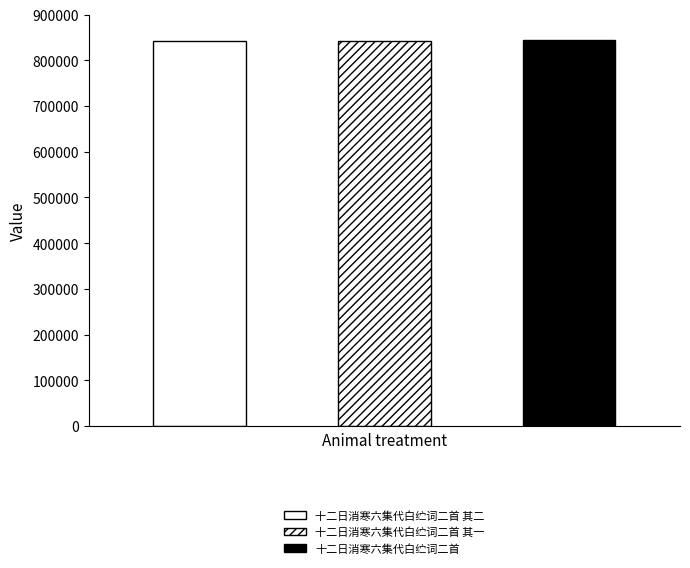

The value at 十二日消寒六集代白纻词二首 is 845080. True or false?

True